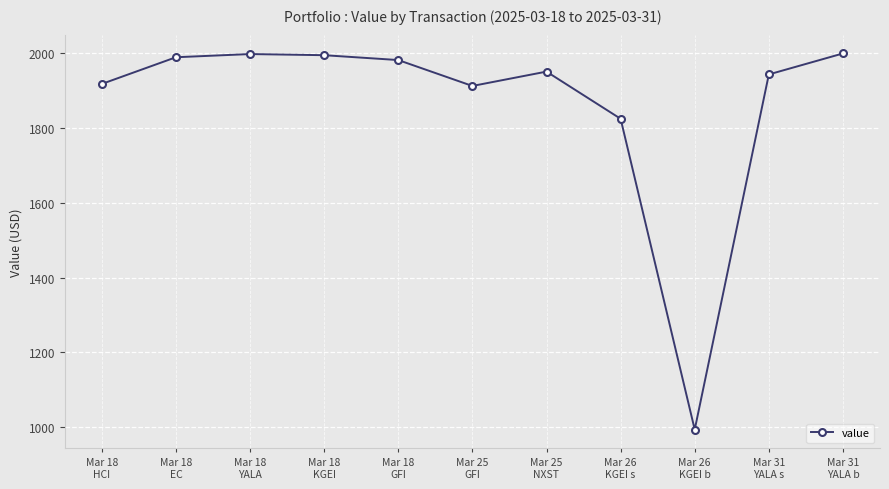

What is the minimum value shown in the chart?

993.7